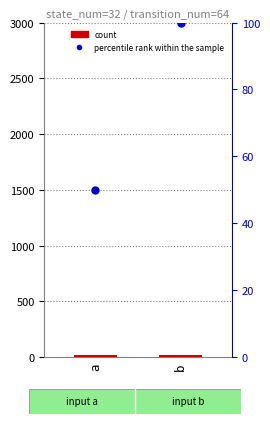

At how many categories does at least one series exceed 75?

1